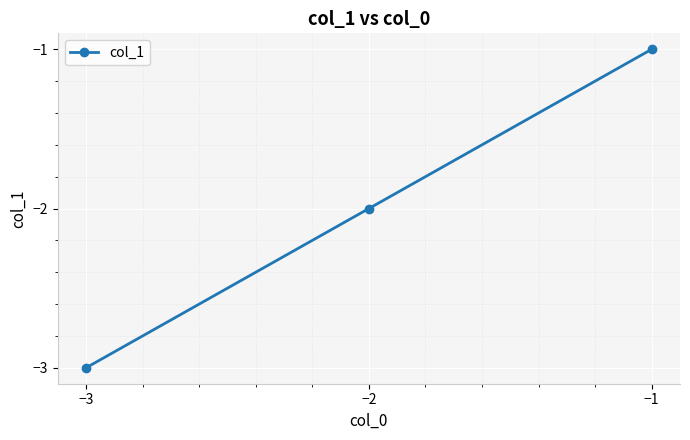

The chart shows a value of -3 at −3. True or false?

True